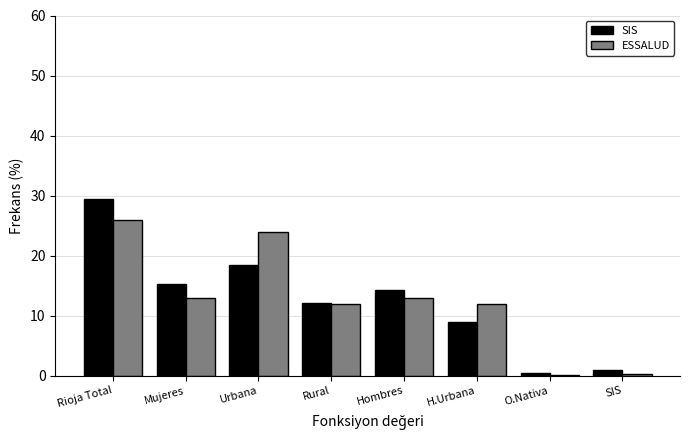

True or false: ESSALUD has a value of 12.9 at Hombres.

True